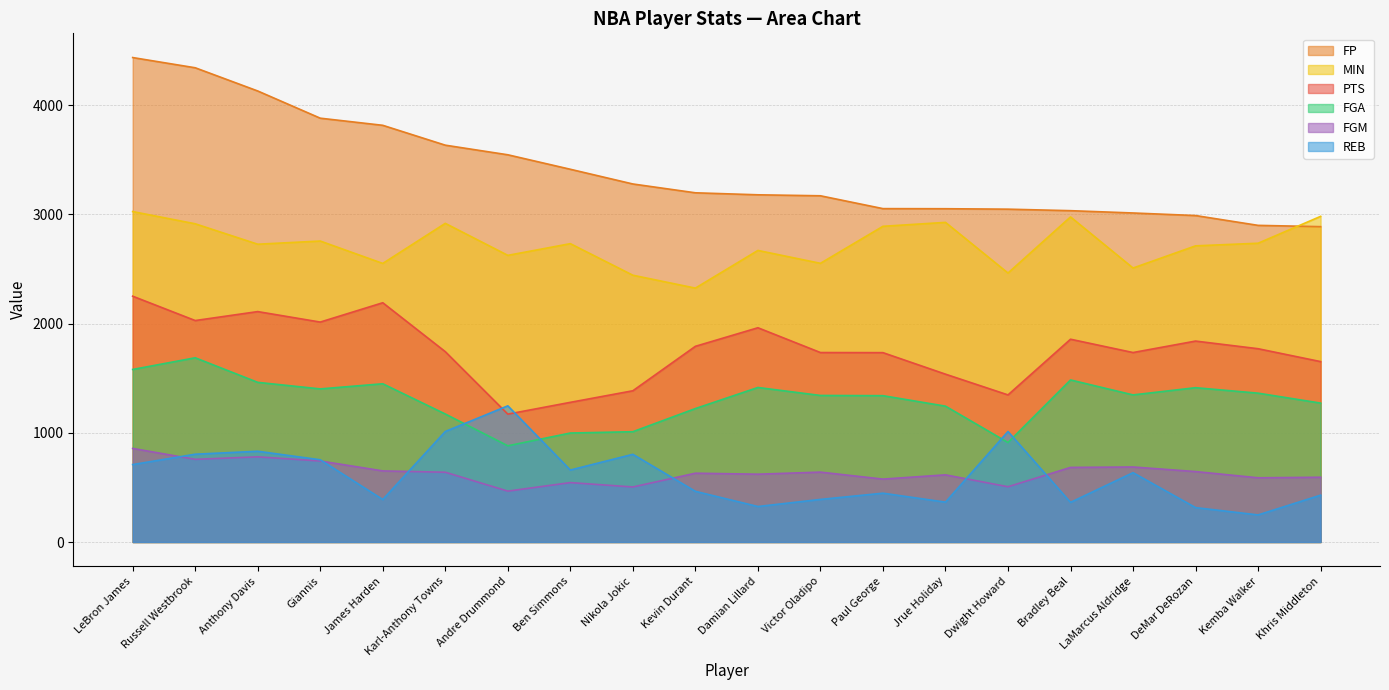

The FGA series shows 1449.0 at James Harden. True or false?

True